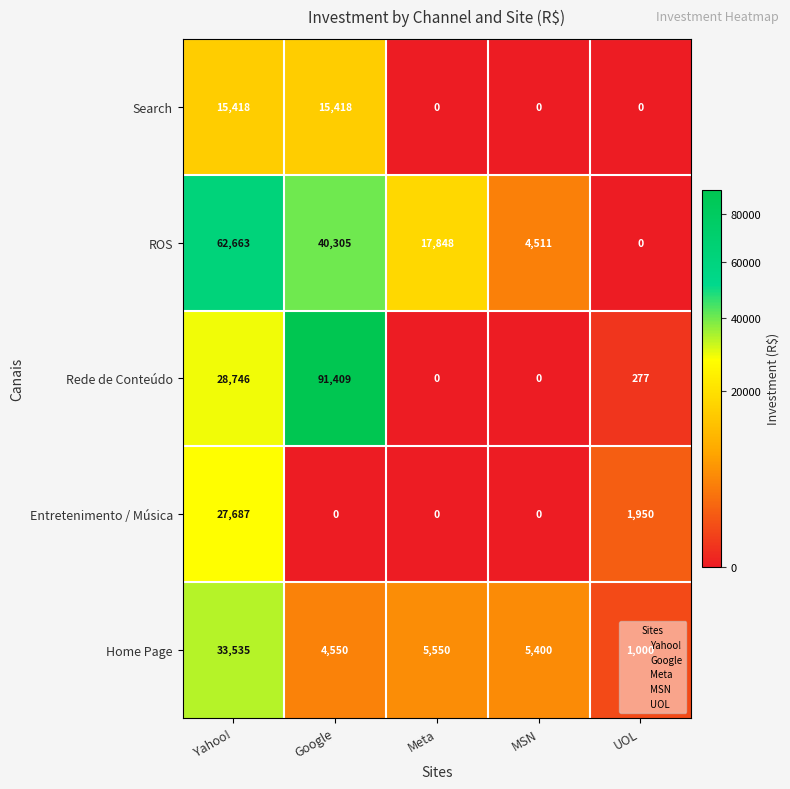

Rank the series by their maximum value, from highest to lowest.

Rede de Conteúdo, ROS, Home Page, Entretenimento / Música, Search